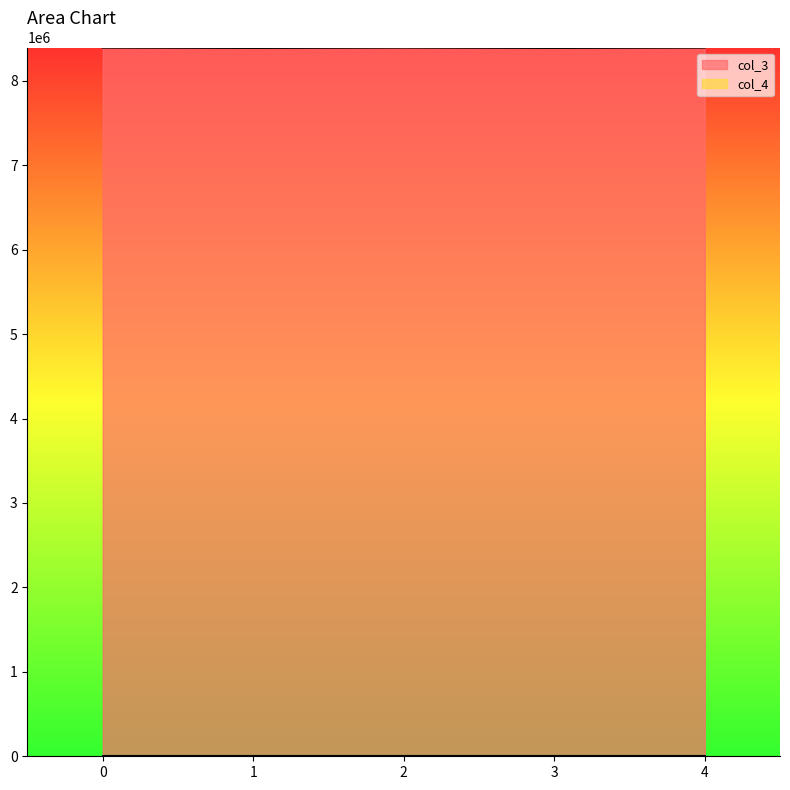

Reading right to left, transcribe all the data shown in this chart.

4=8392848	3=8388752	2=8392848	1=8388752	0=8392848